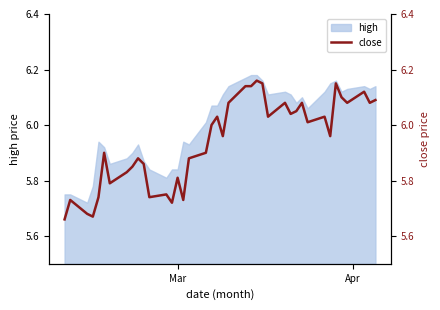

What is the value of the 40th point from the left?

6.1